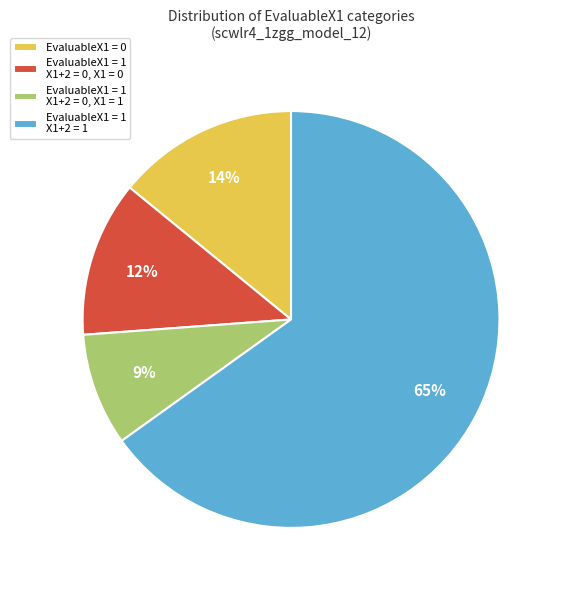

Count the number of slices in the pie.

4